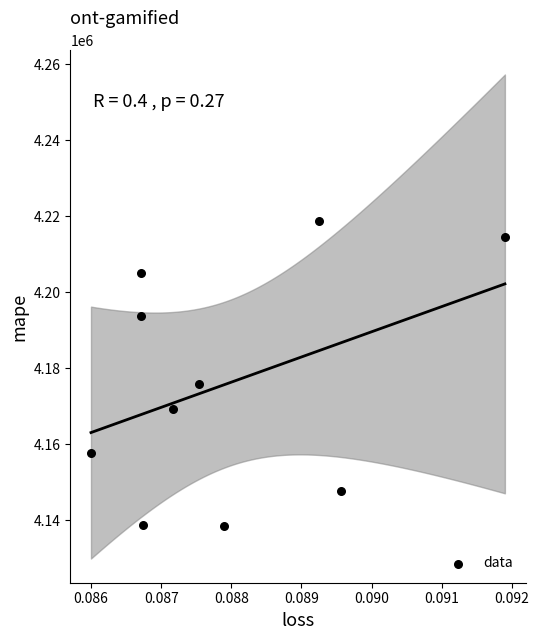

What is the average Y value?

4176017.3